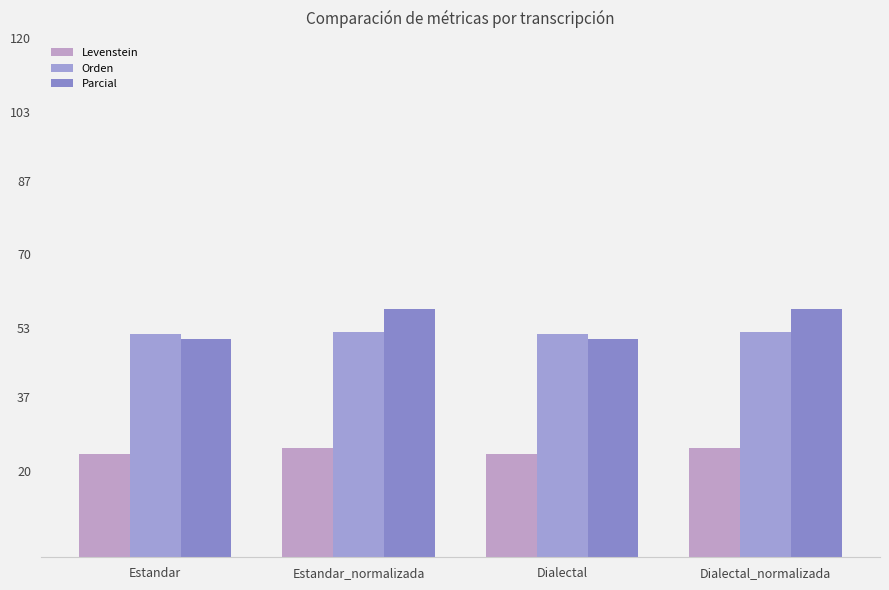

What is the lowest value of the Parcial series?

50.4